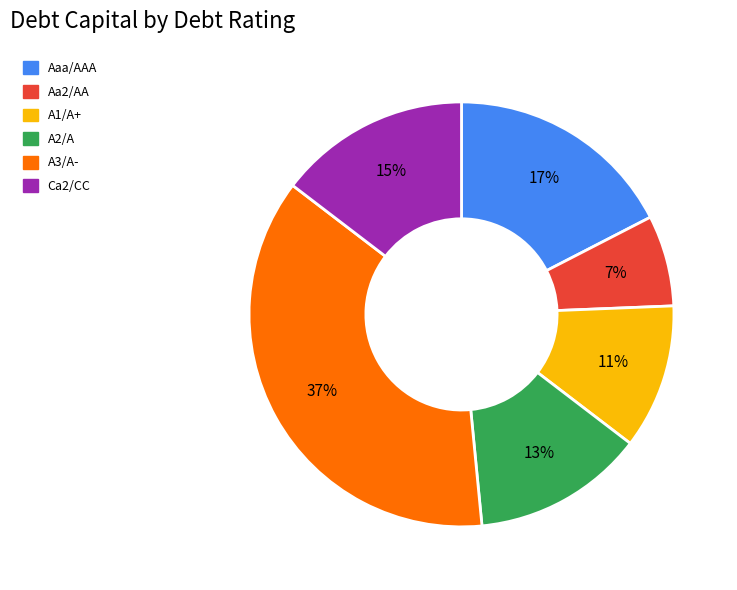

Which slice is the smallest?

Aa2/AA